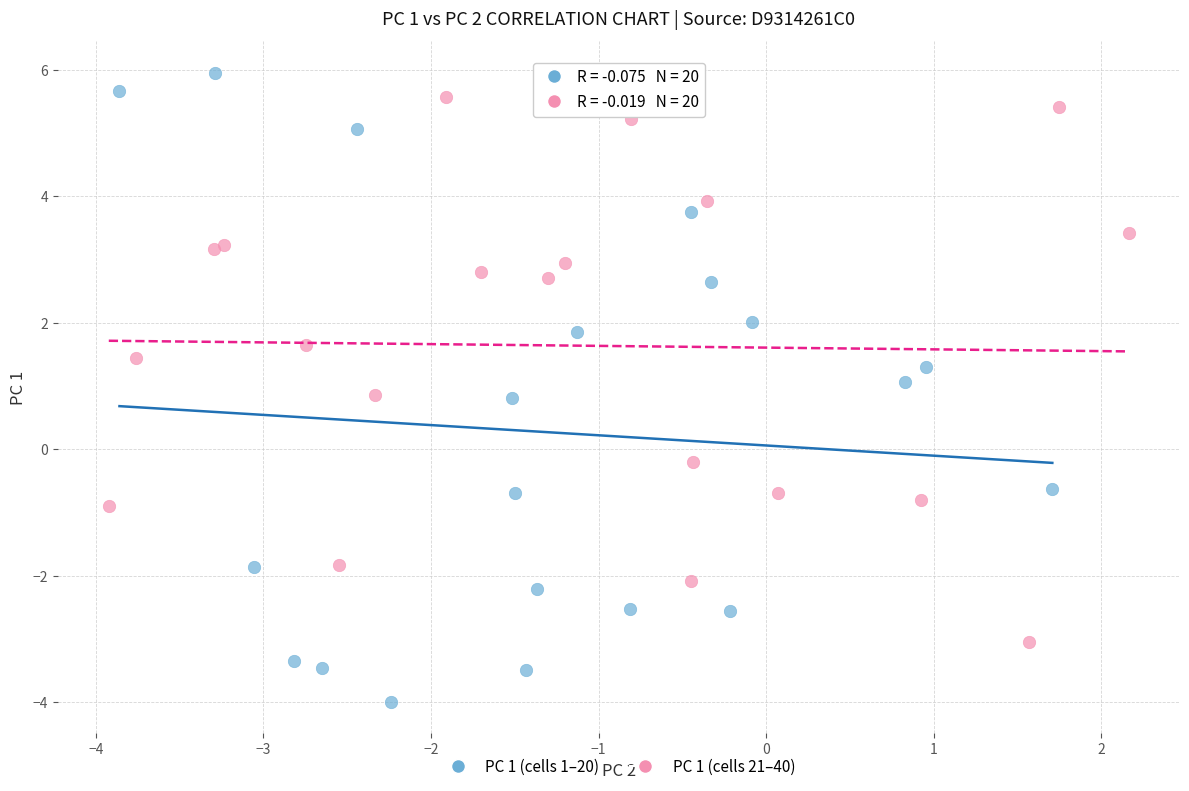

What are all the series names shown in the legend?

PC 1 (cells 1–20), PC 1 (cells 21–40)